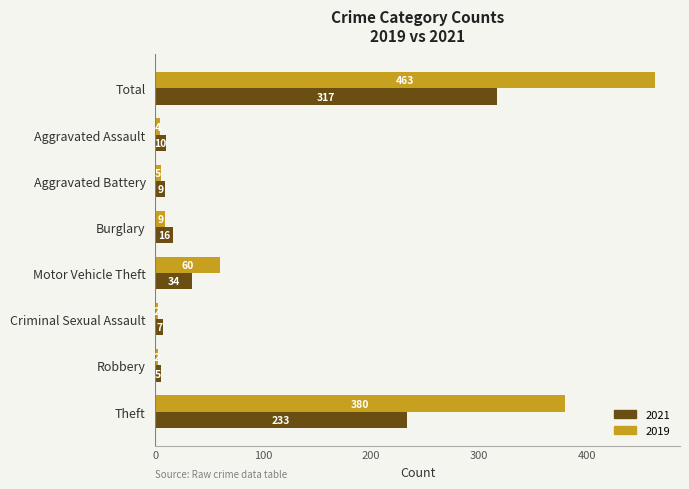

Which series has the largest total across all categories?

2019